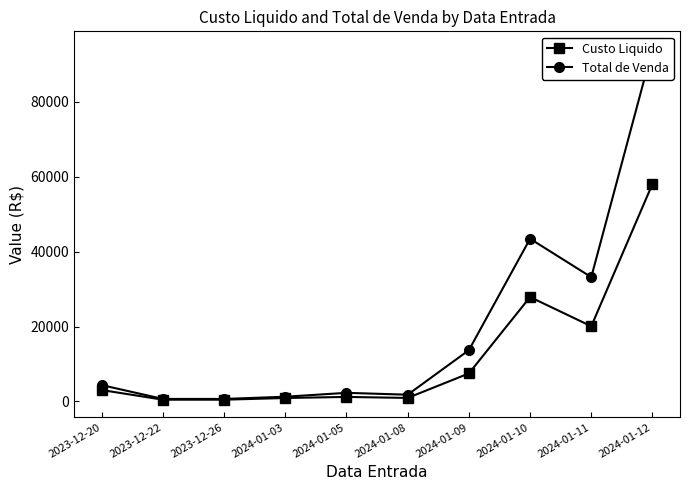

True or false: Total de Venda and Custo Liquido cross at least once.

False